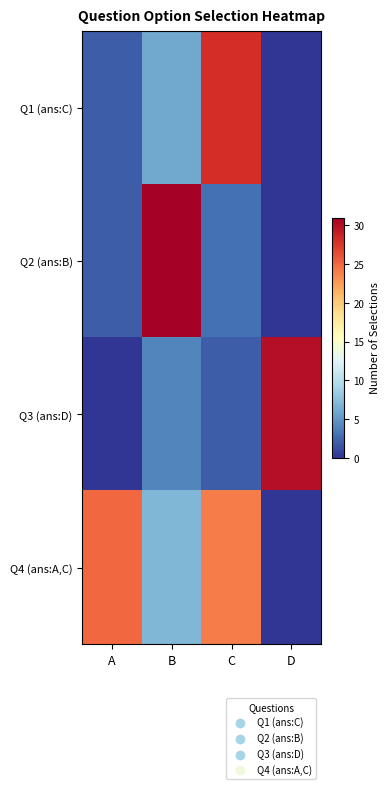

Between D and B, which is larger?

B